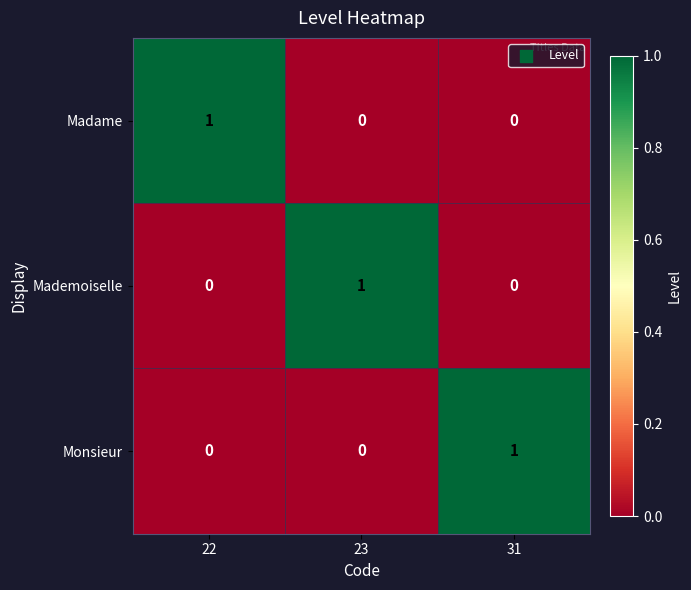

Which category has the highest value in the Mademoiselle series?

23